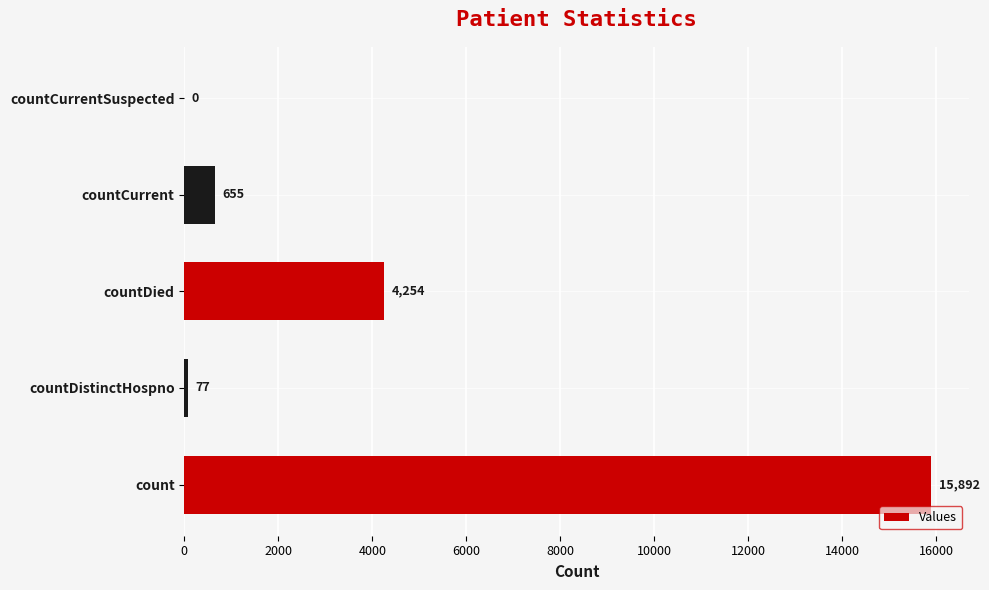

What is the sum of all values?

20878